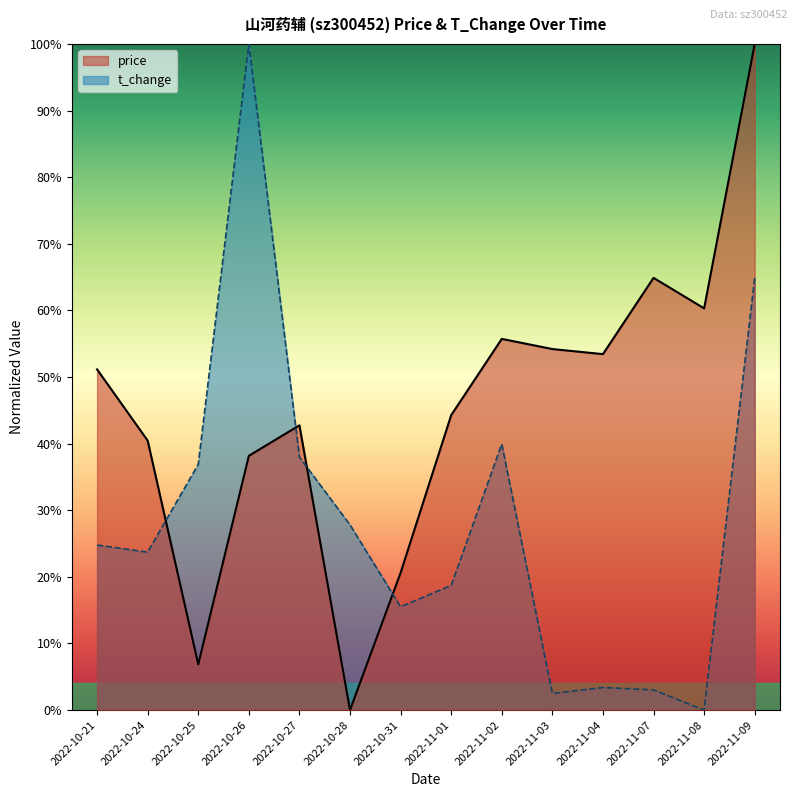

What are all the series names shown in the legend?

price, t_change